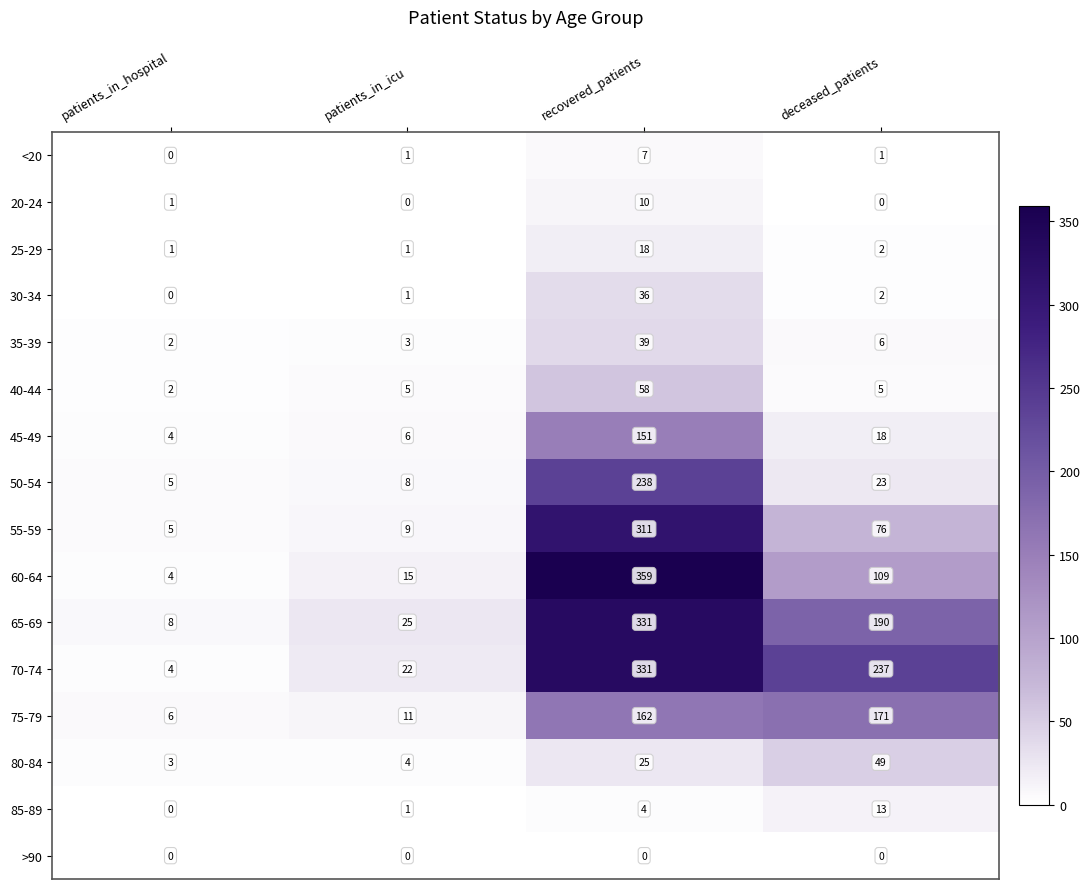

The value of 60-64 at patients_in_icu is 15. True or false?

True